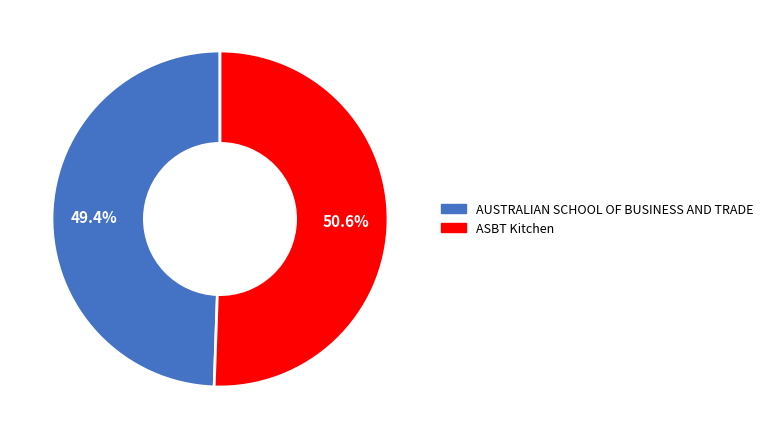

Is there a majority slice in this chart?

Yes